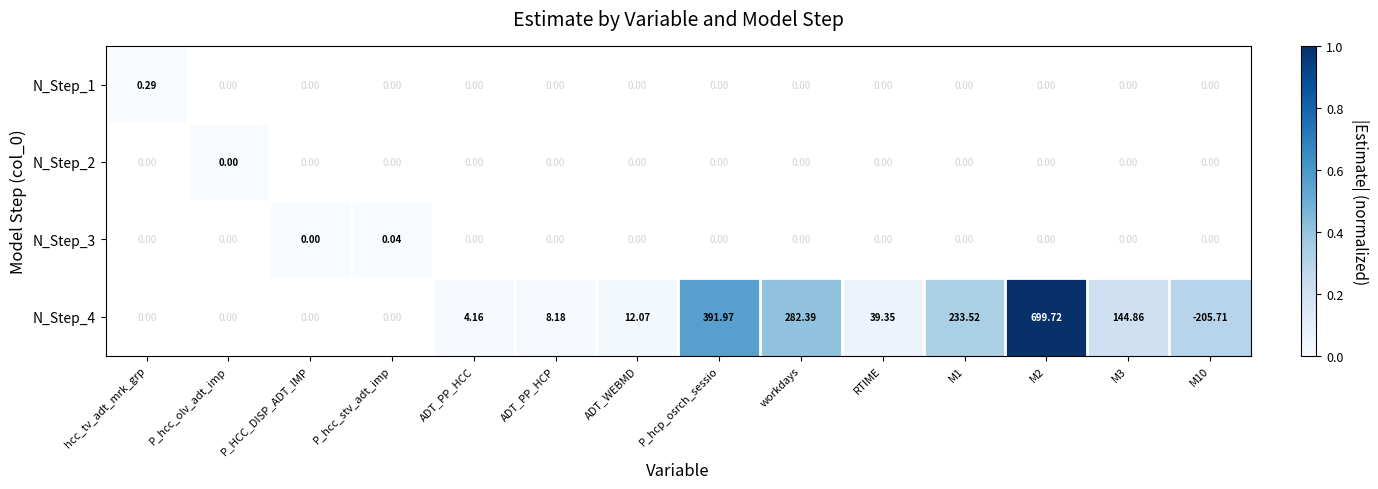

Which has a higher value, ADT_WEBMD or P_hcc_stv_adt_imp?

P_hcc_stv_adt_imp